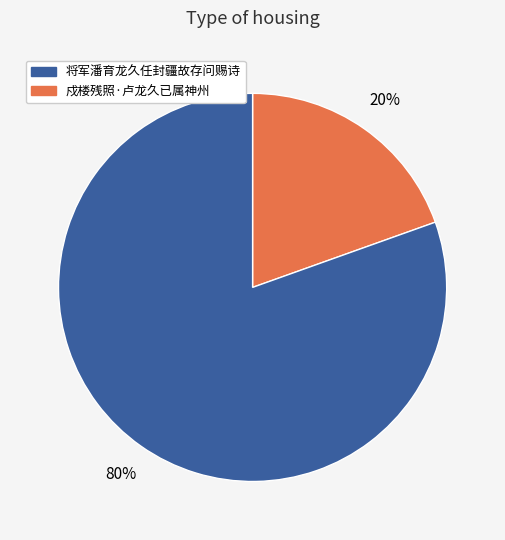

To the nearest percent, what is the average slice percentage?

50%